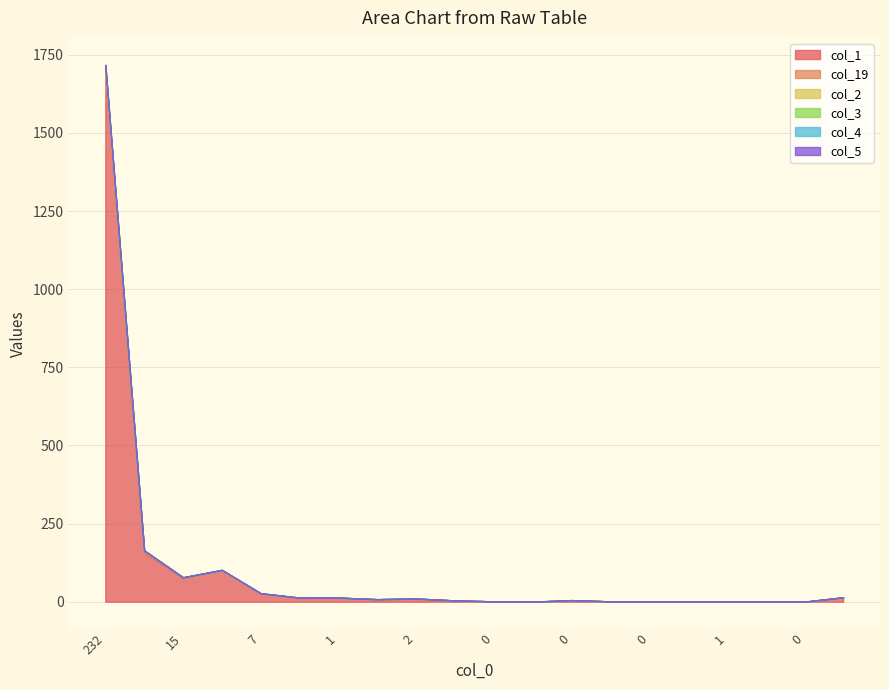

True or false: col_5 and col_4 cross at least once.

False